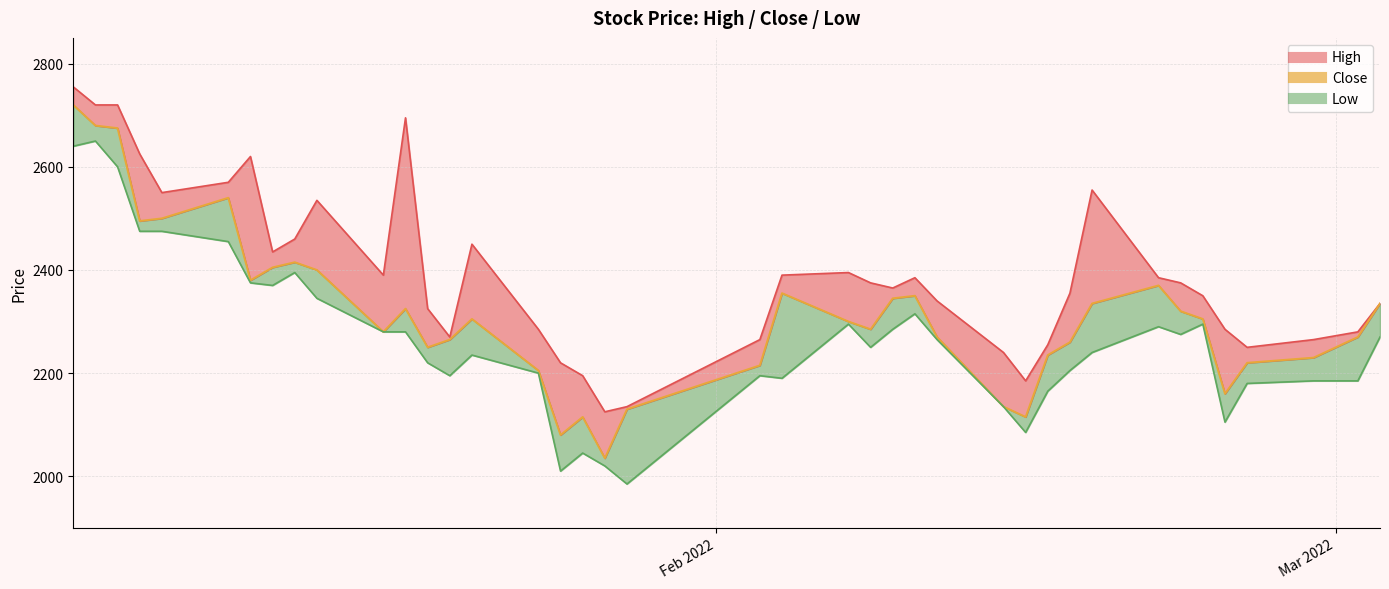

What is the smallest value displayed?

1985